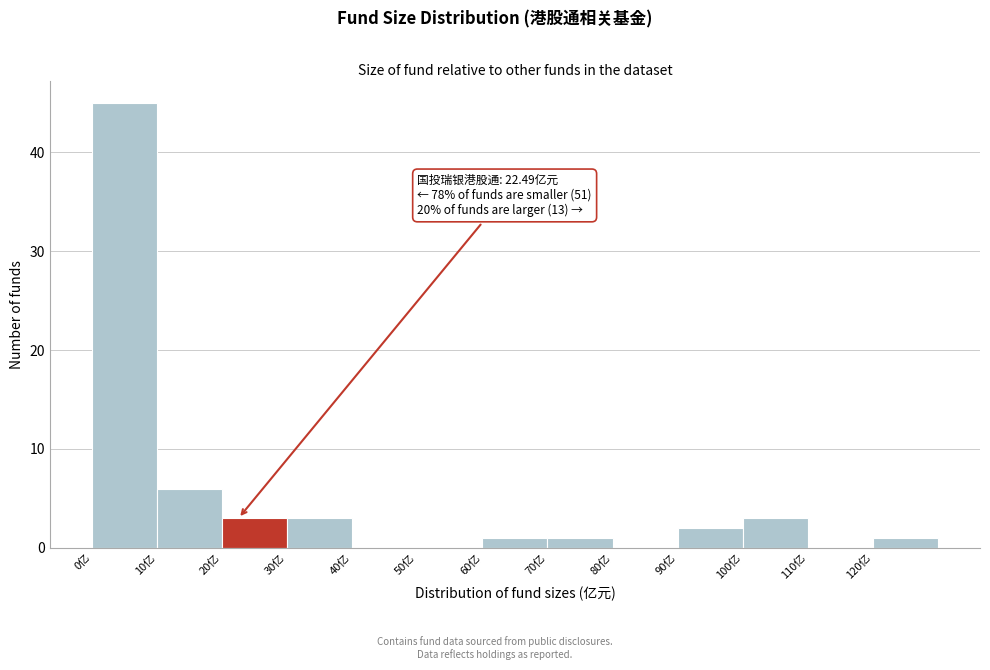

Which range on the x-axis has the tallest bar?

0 to 10